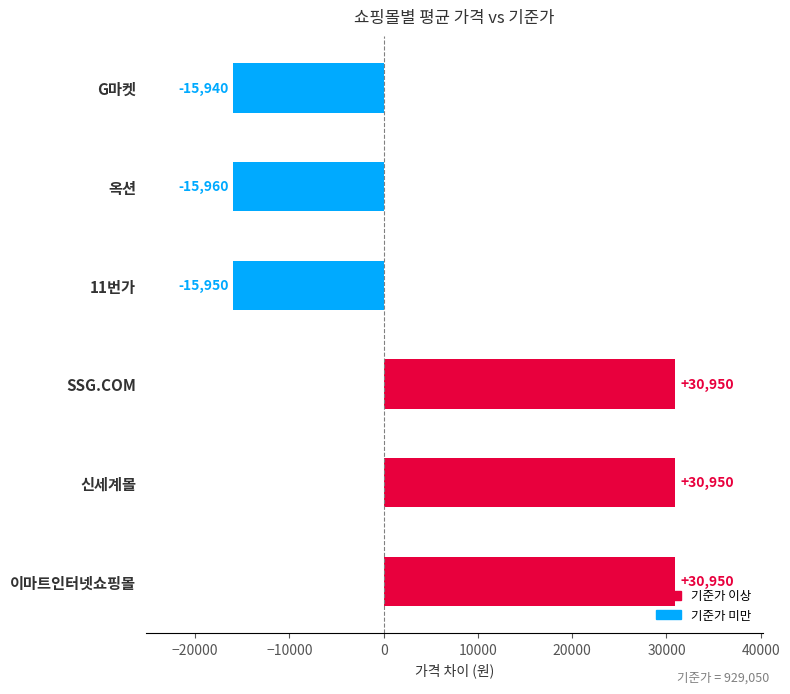

What is the smallest value displayed?

-15960